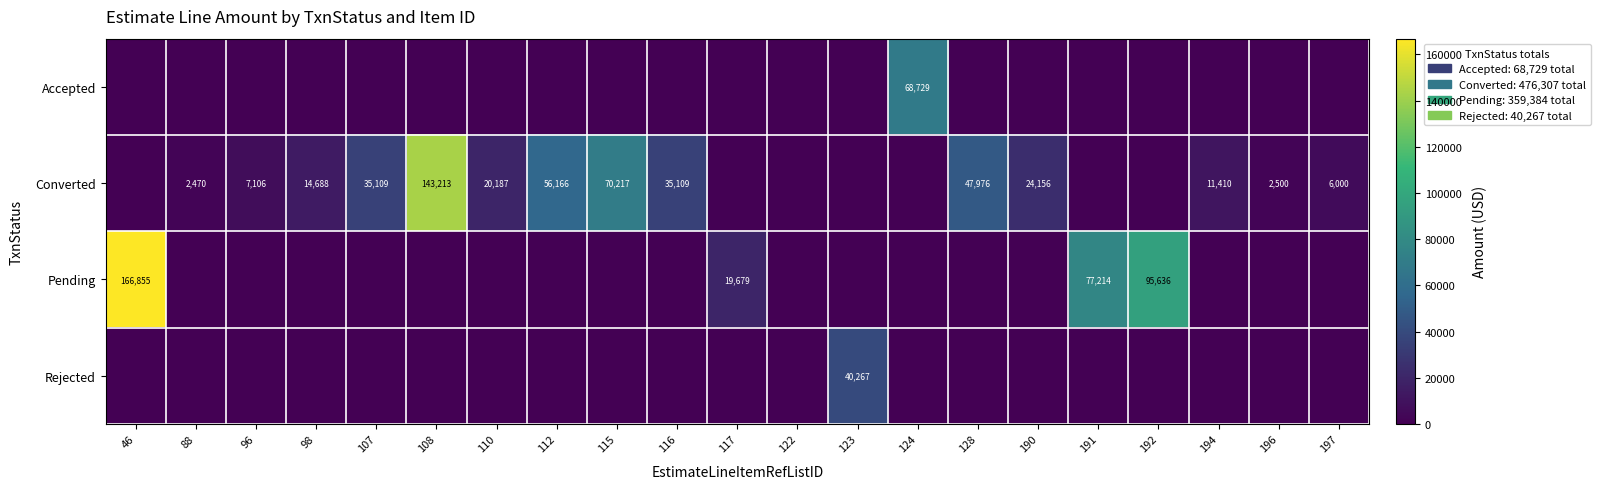

Is it true that Pending equals 95636 at 192?

True